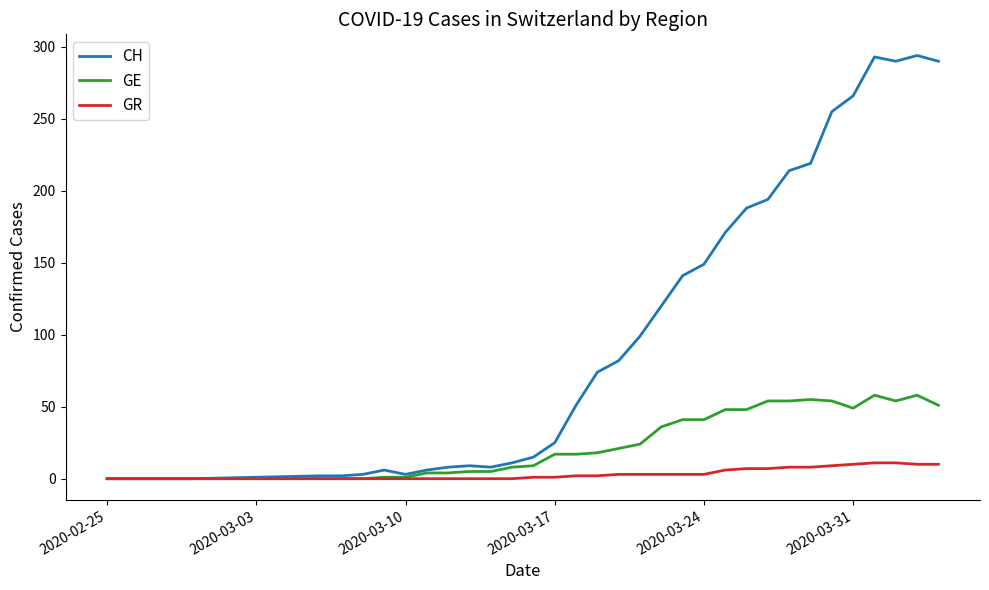

What is the highest value of the GR series?

11